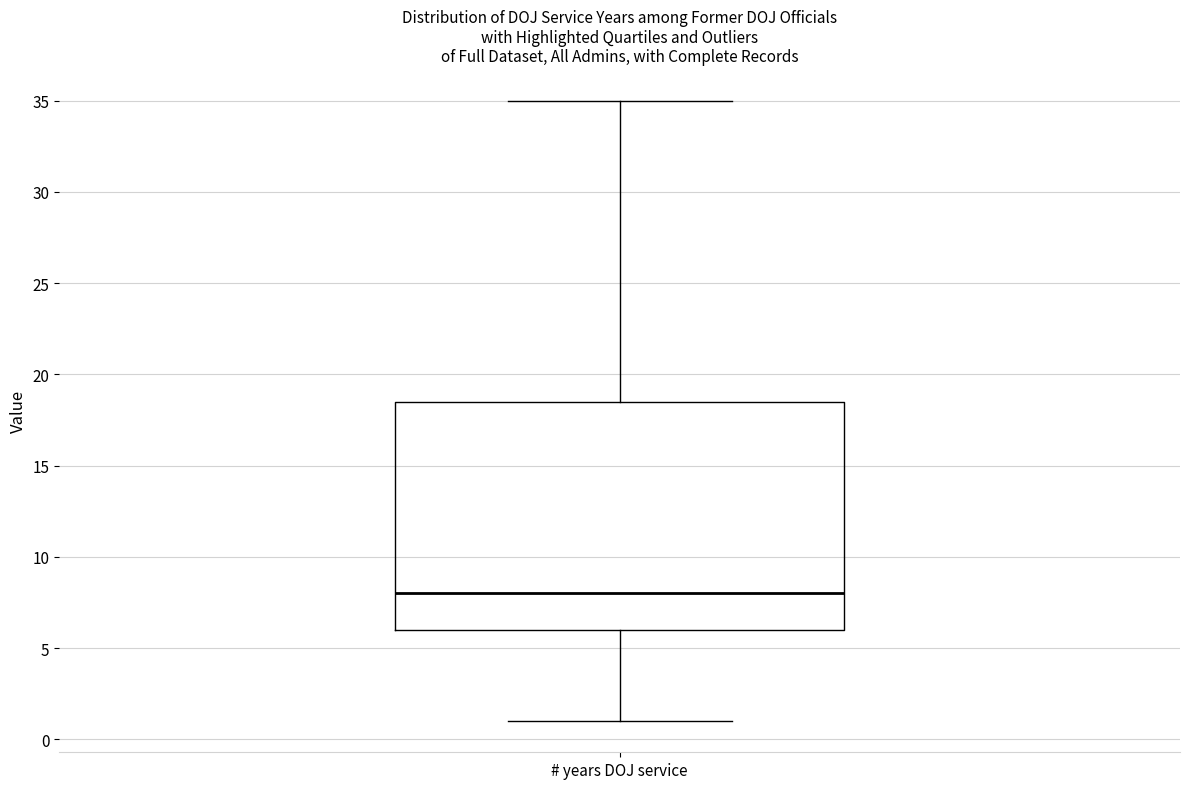

Read this box plot against the y-axis: the position of the median line, the range covered by the box, and the ends of both whiskers. The values are not printed on the chart, so give them approximately, as read against the axis.

median 8.0, box 6.0 to 18.5, whiskers 1.0 to 35.0